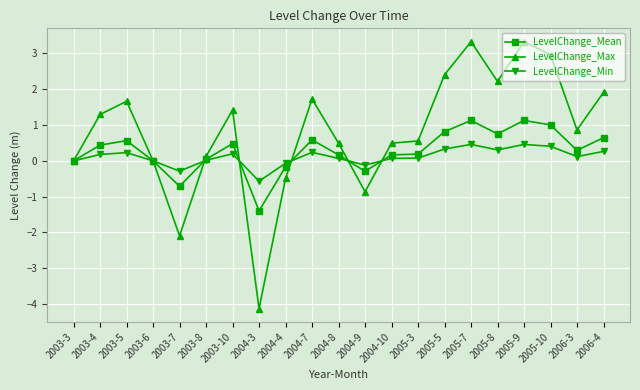

How many lines are shown in the chart?

3